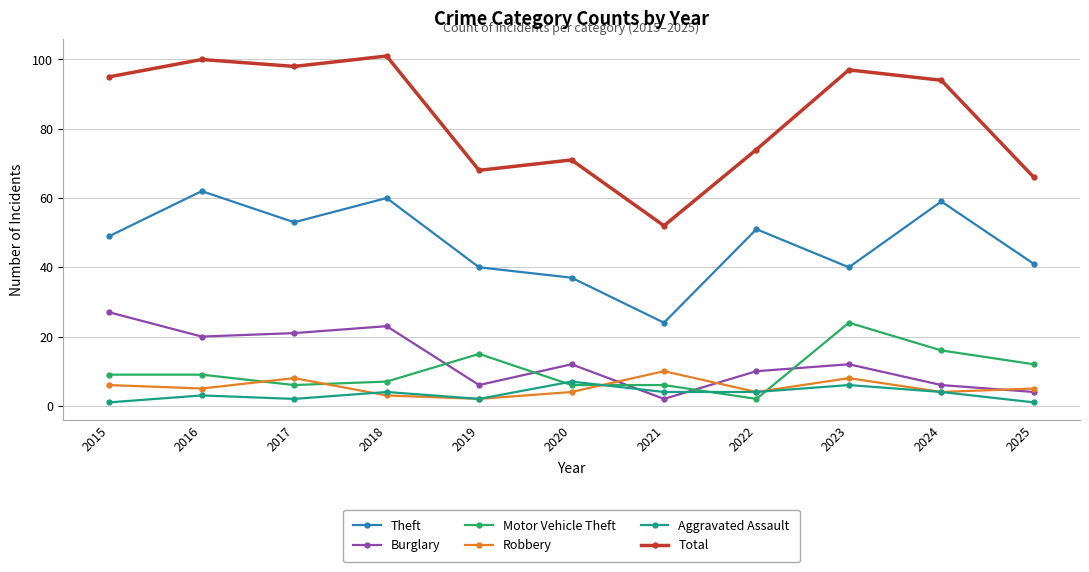

At which label does Motor Vehicle Theft reach its minimum?

2022